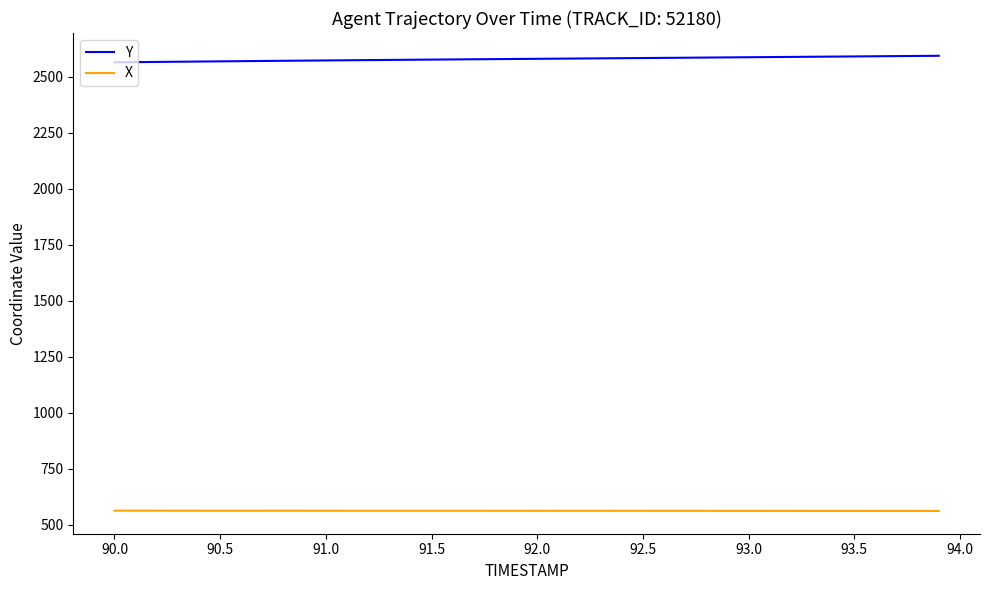

How many lines are shown in the chart?

2